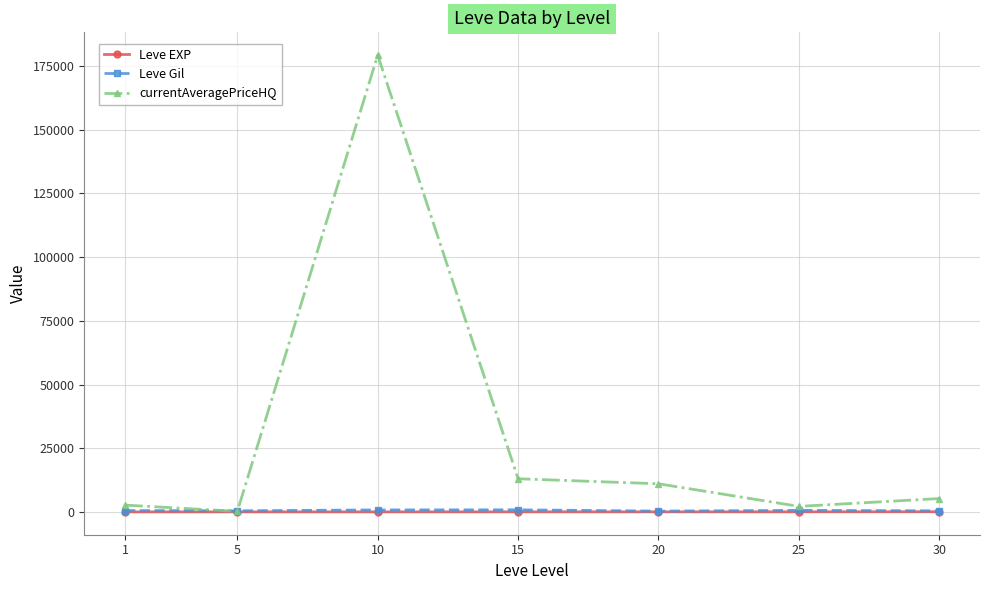

What is the maximum value for Leve Gil?

810.0